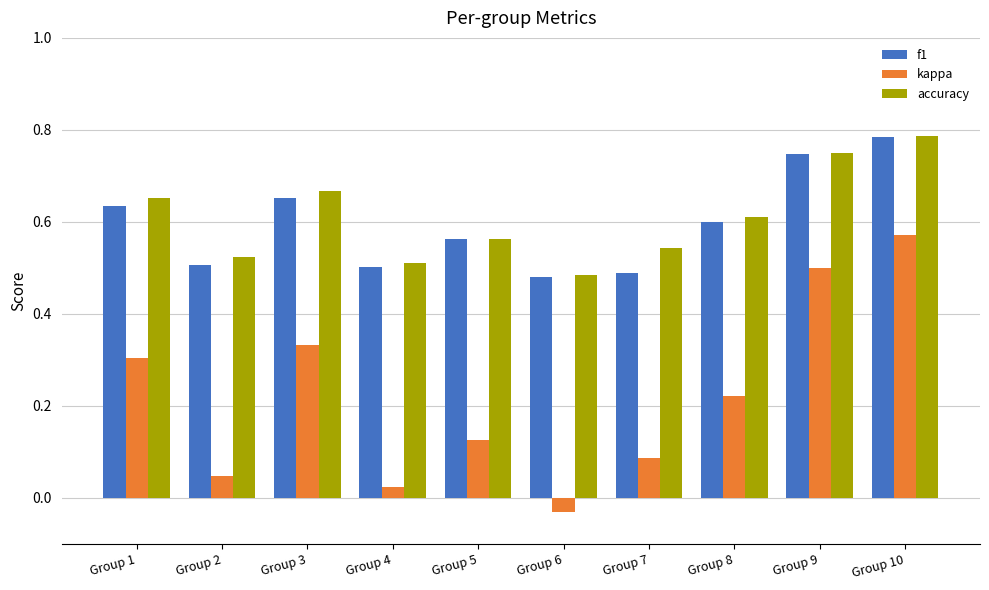

Which category has the highest value across all series?

Group 10